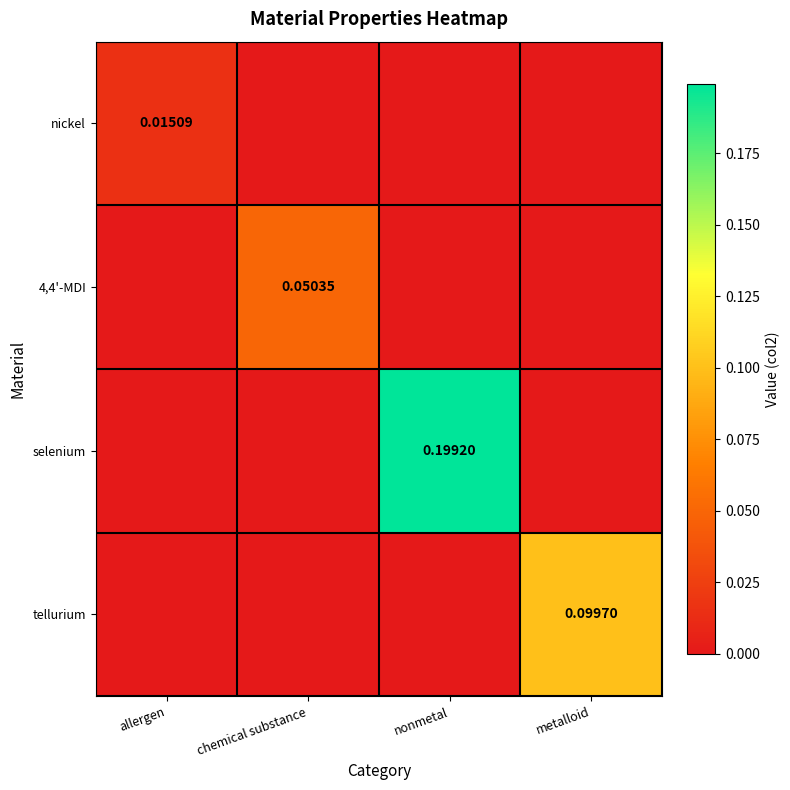

At which category is the sum across all series the highest?

nonmetal